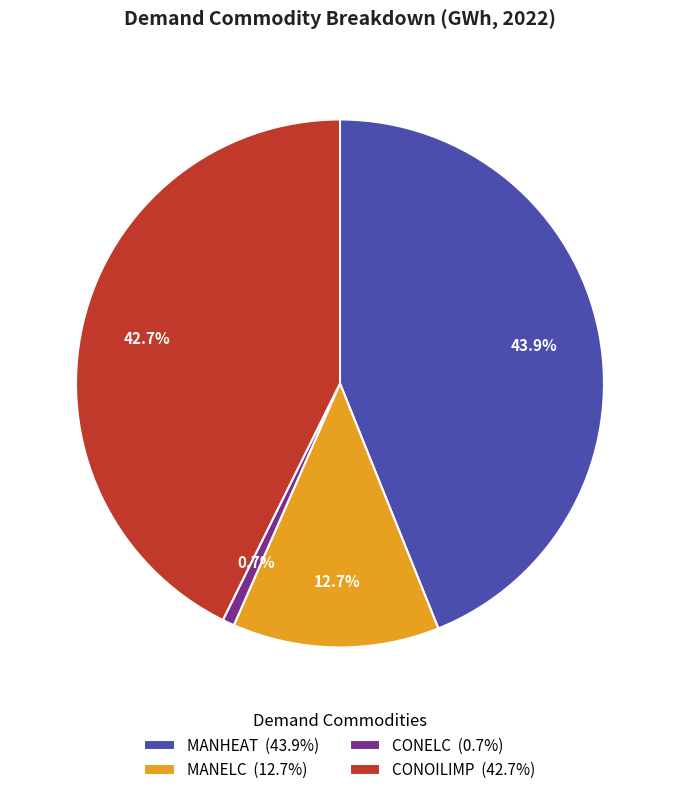

To the nearest percent, what is the difference between the largest and smallest slice percentages?

43%